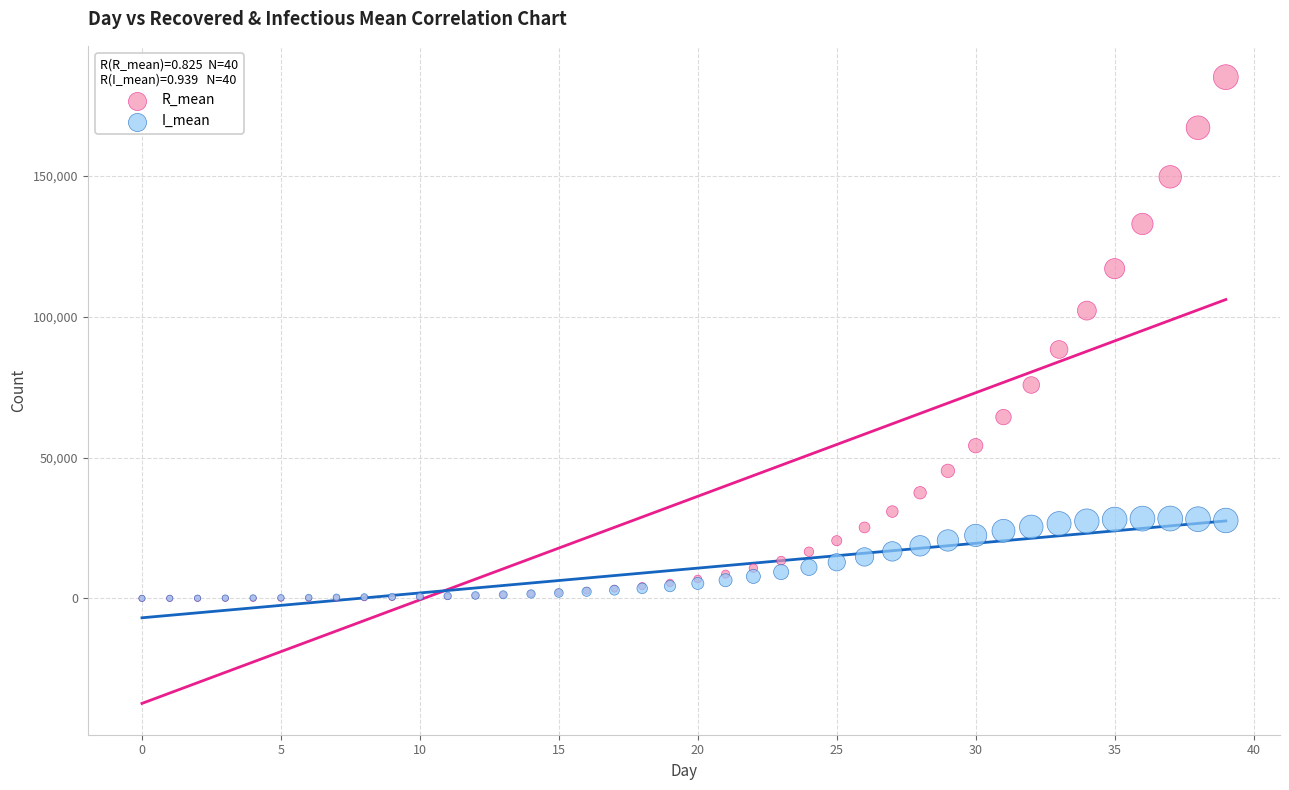

What are all the series names shown in the legend?

R_mean, I_mean